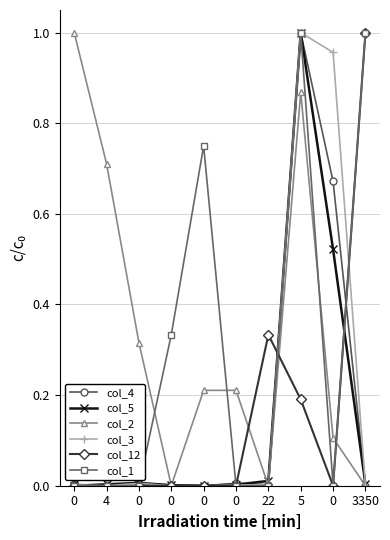

Does the chart have visible grid lines?

Yes